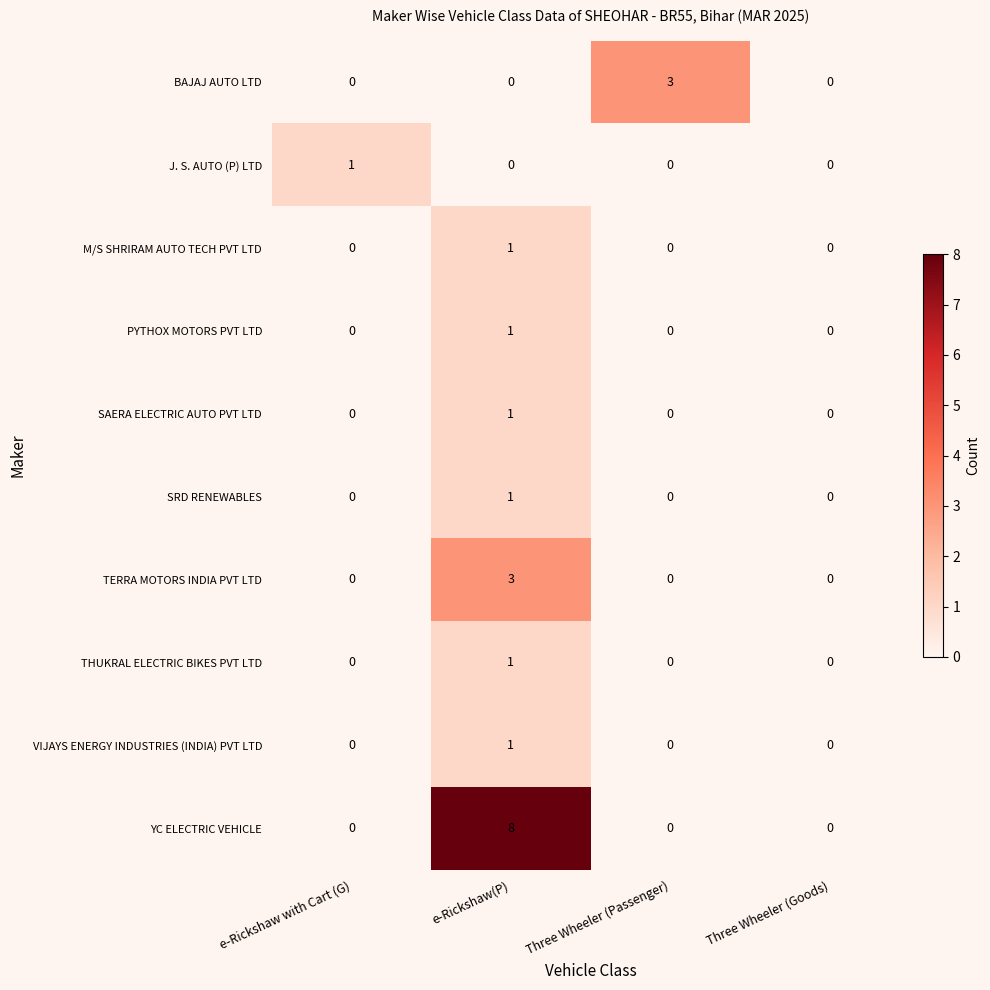

Count the number of categories in the chart.

4